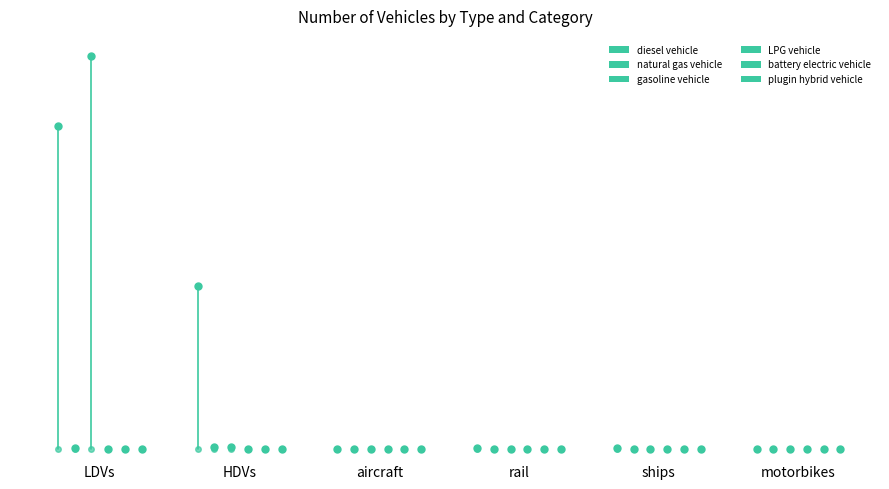

How many values in diesel vehicle are above zero?

5